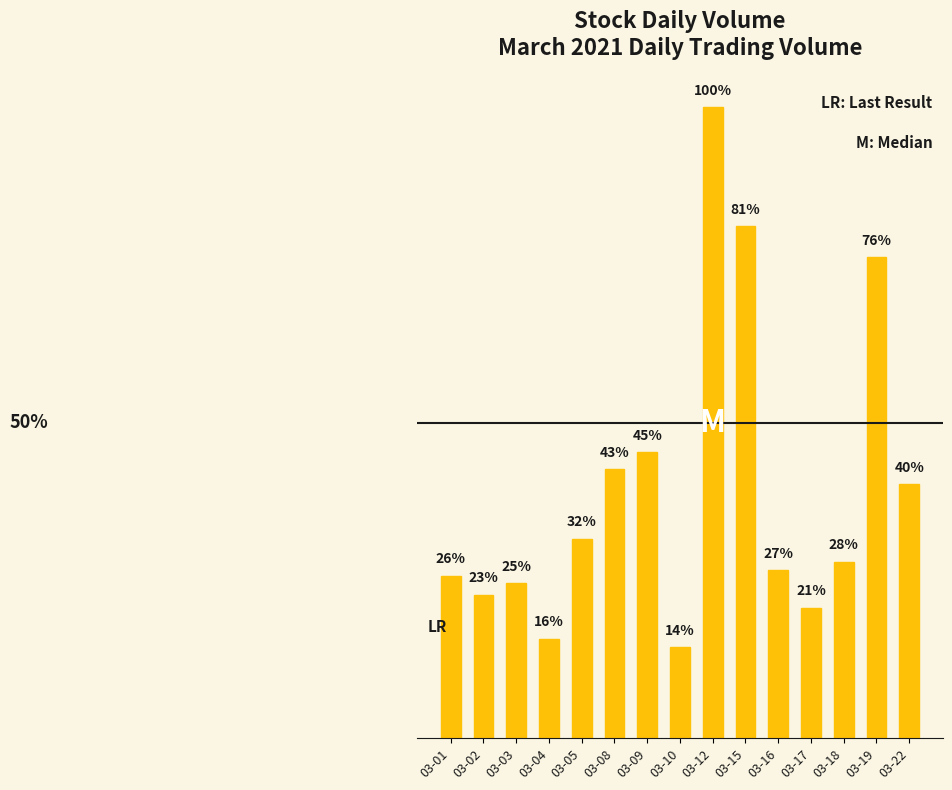

At which category does the chart reach its peak across all series?

03-12